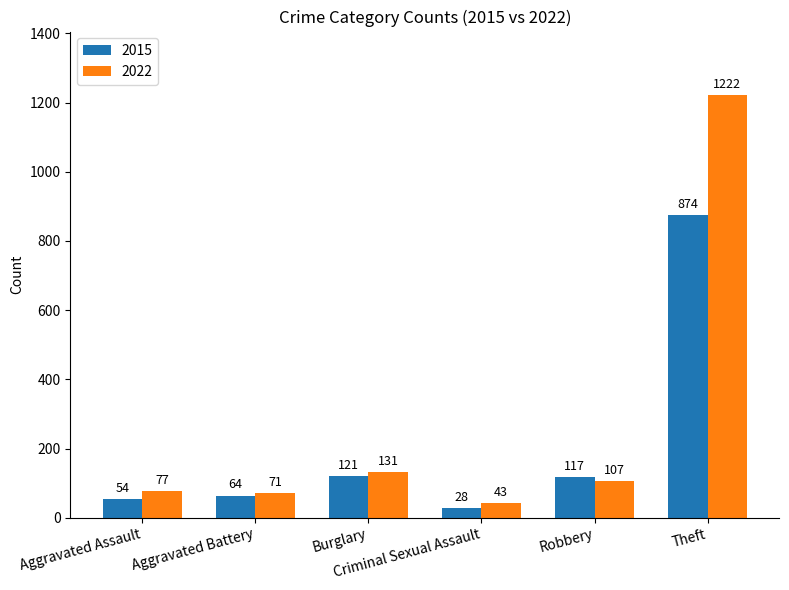

Reading left to right, what are all the values shown in this chart?

2015: Aggravated Assault=54	Aggravated Battery=64	Burglary=121	Criminal Sexual Assault=28	Robbery=117	Theft=874
2022: Aggravated Assault=77	Aggravated Battery=71	Burglary=131	Criminal Sexual Assault=43	Robbery=107	Theft=1222